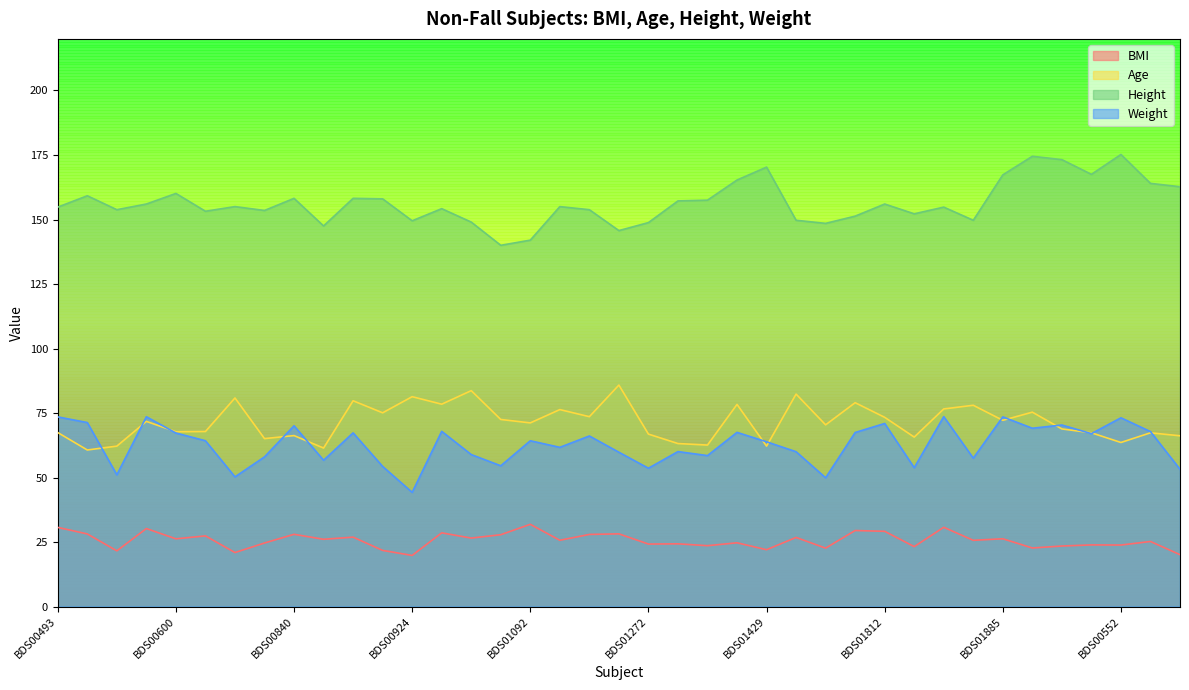

Which series has the largest range (max minus min)?

Height